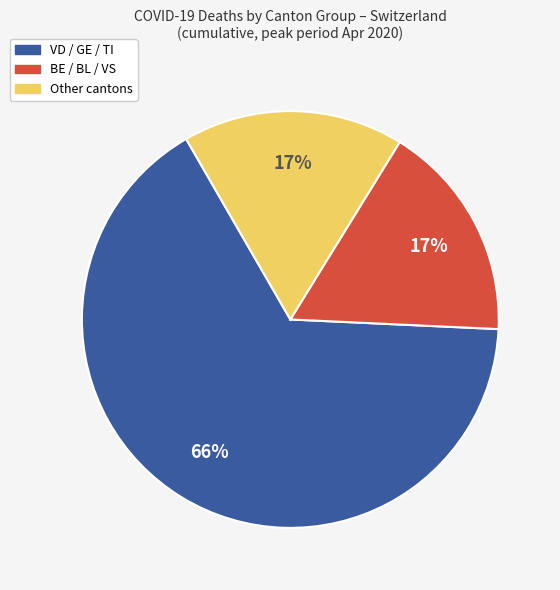

What percentage is the Other cantons slice, to the nearest percent?

17%